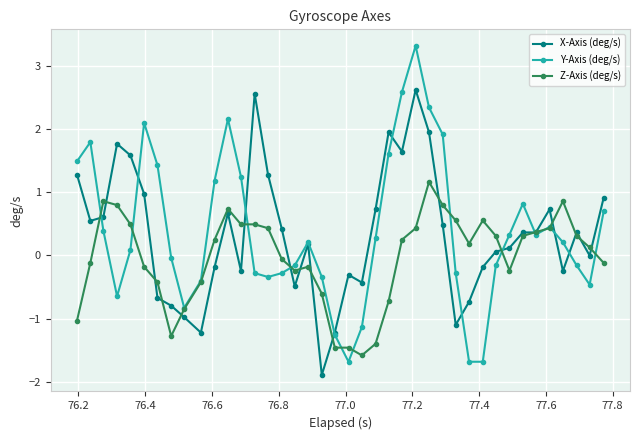

How many values in the Z-Axis (deg/s) series exceed 0?

22